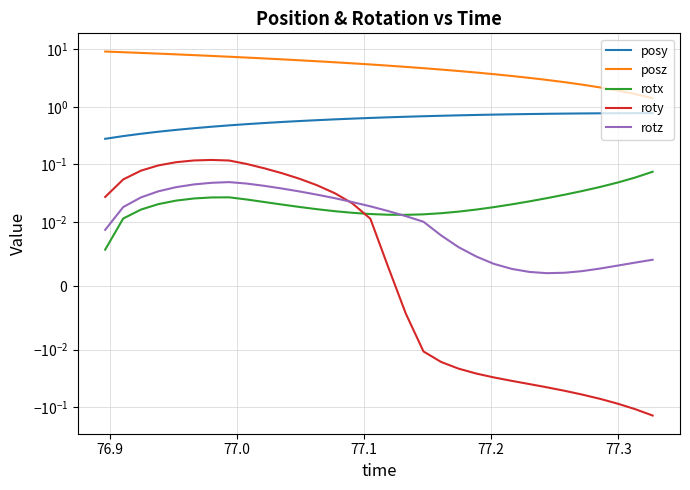

What is the difference between the second highest and second lowest values in the posy series?

0.5